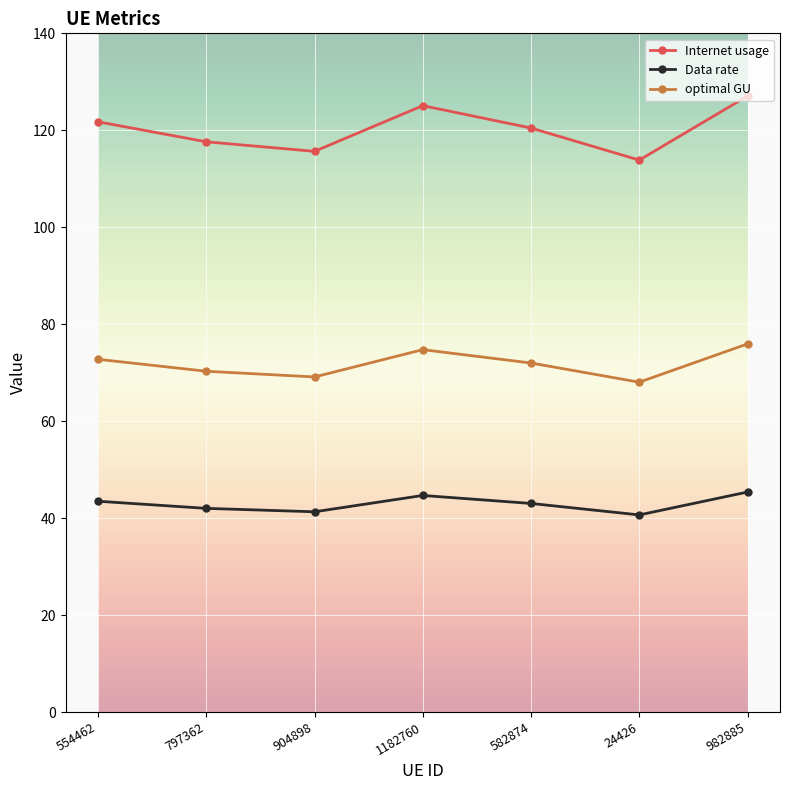

What is the difference between the Data rate values at 582874 and 24426?

2.4